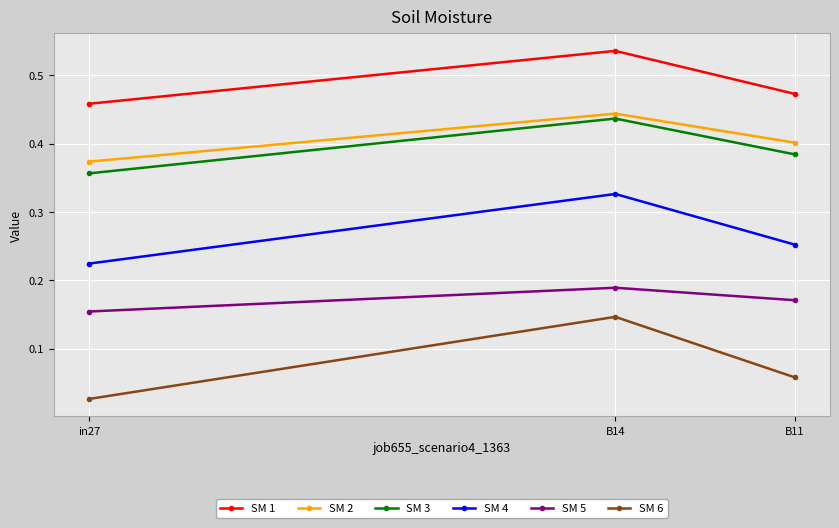

What is the sum of all SM 4 values?

0.8